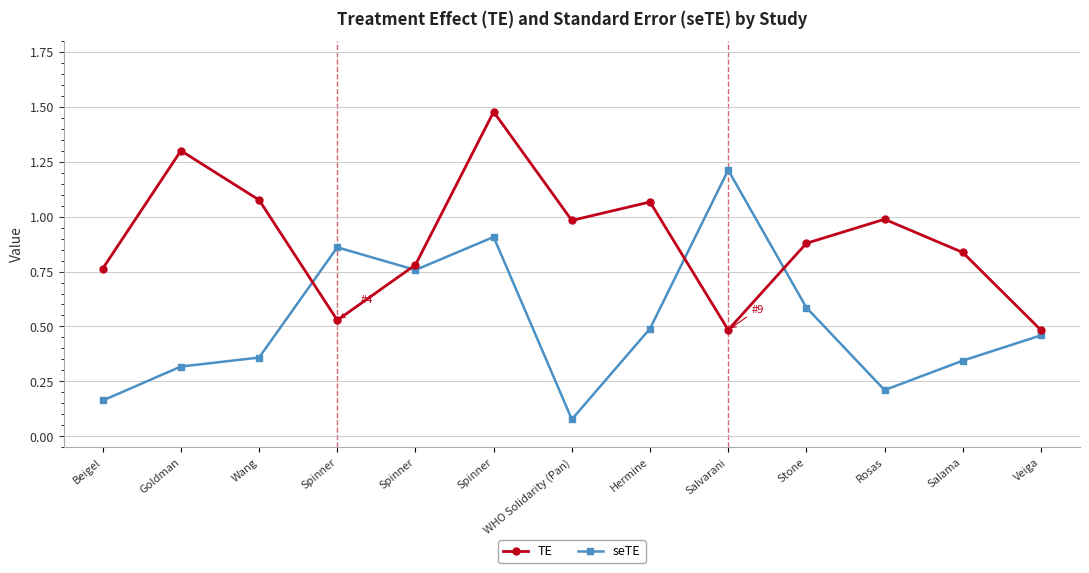

How many intersections are there between TE and seTE?

4